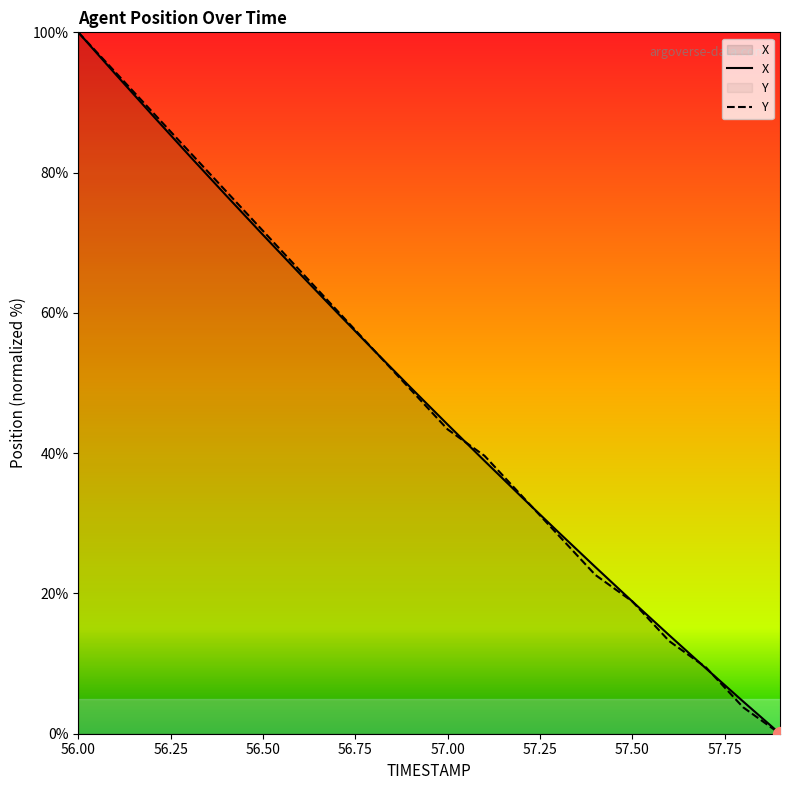

List the labels in order of X value, smallest first.

57.9, 57.8, 57.7, 57.6, 57.5, 57.4, 57.3, 57.2, 57.1, 57.0, 56.9, 56.8, 56.7, 56.6, 56.5, 56.4, 56.3, 56.2, 56.1, 56.0